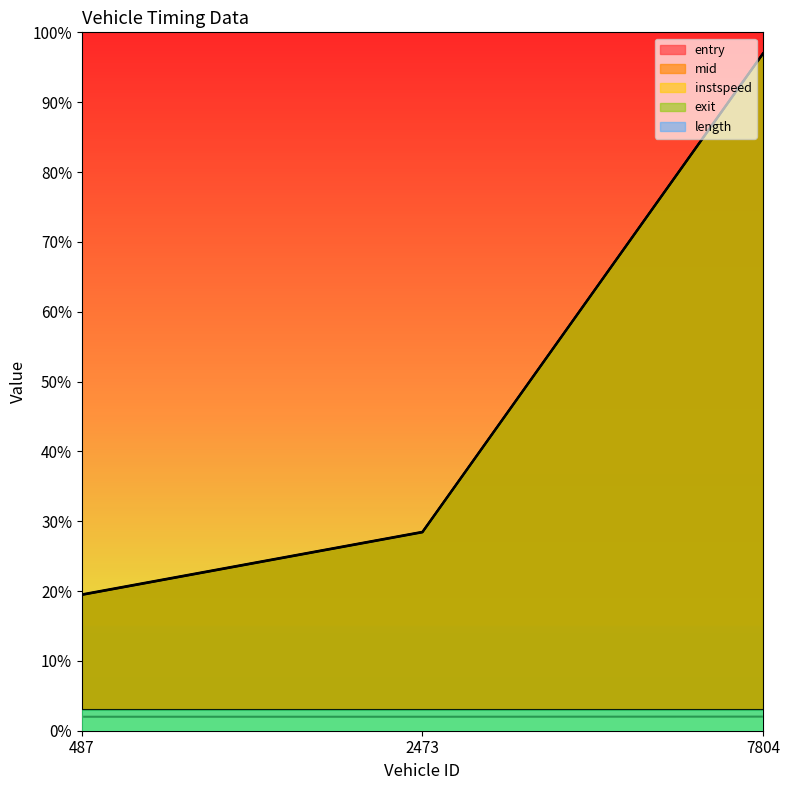

What position from the left is 2473.0?

2